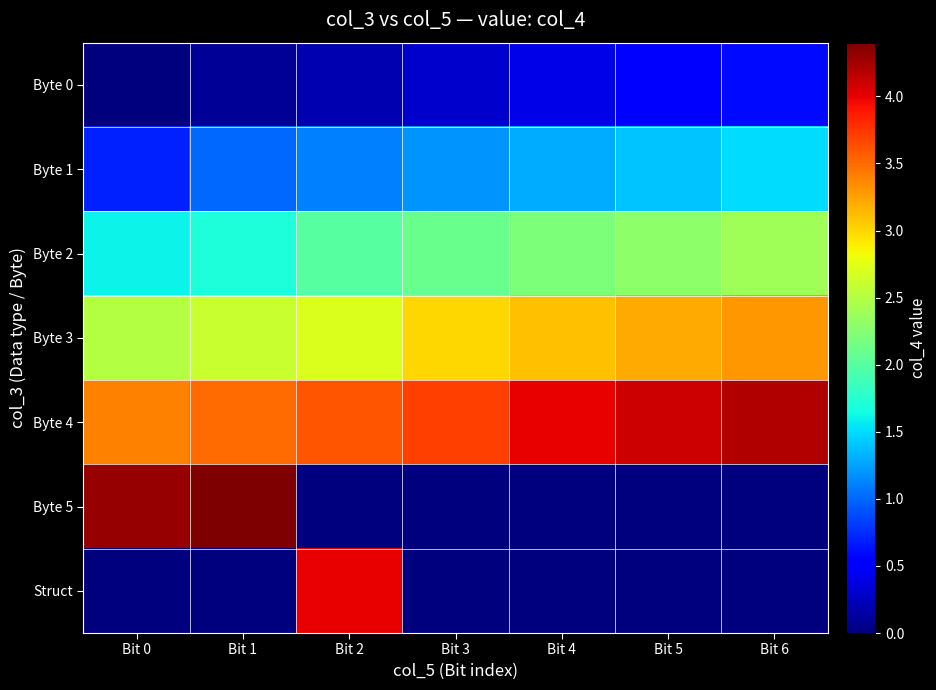

Which series has the largest range (max minus min)?

Byte 5